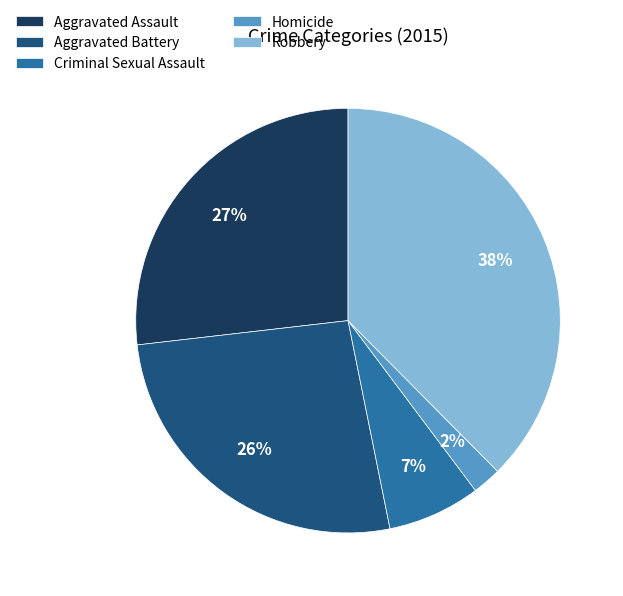

Combined, do Aggravated Battery and Robbery account for over 50%?

Yes